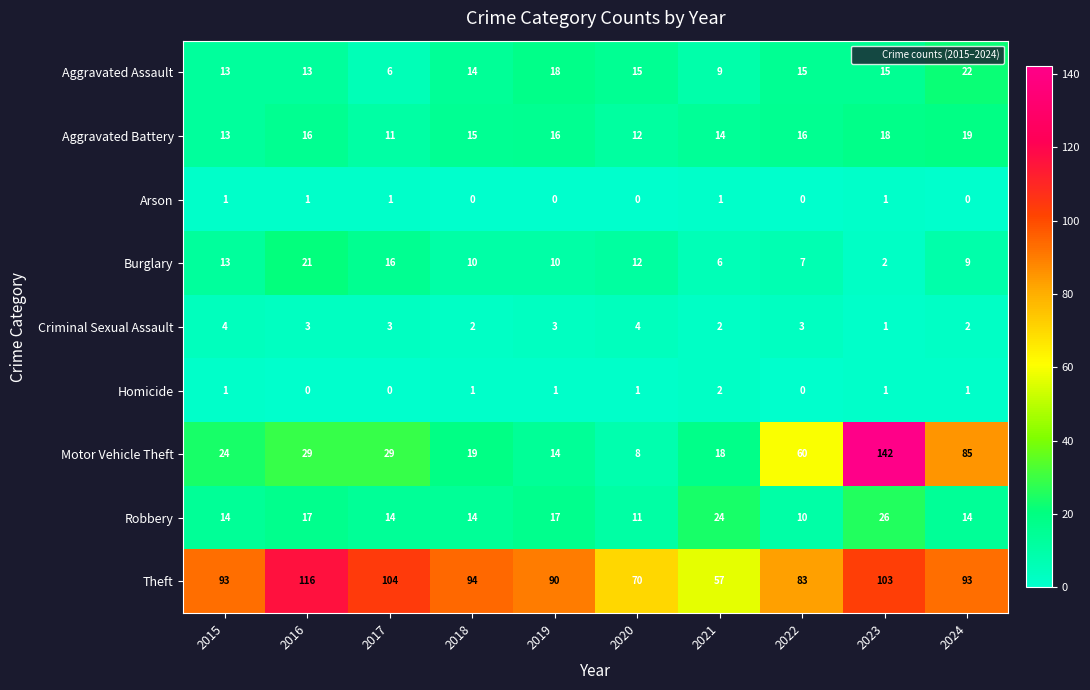

What is the maximum value shown in the chart?

142